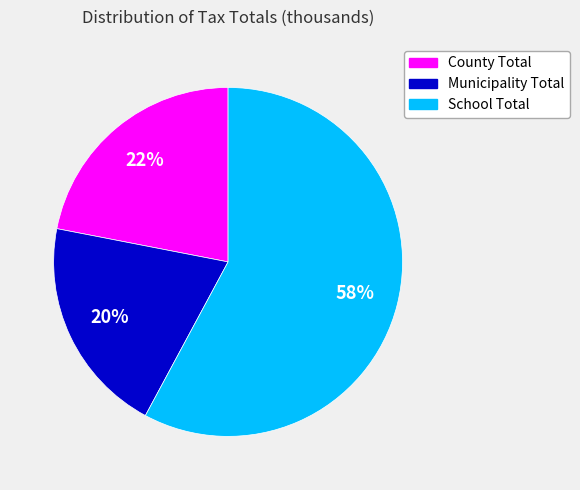

Count the number of slices in the pie.

3